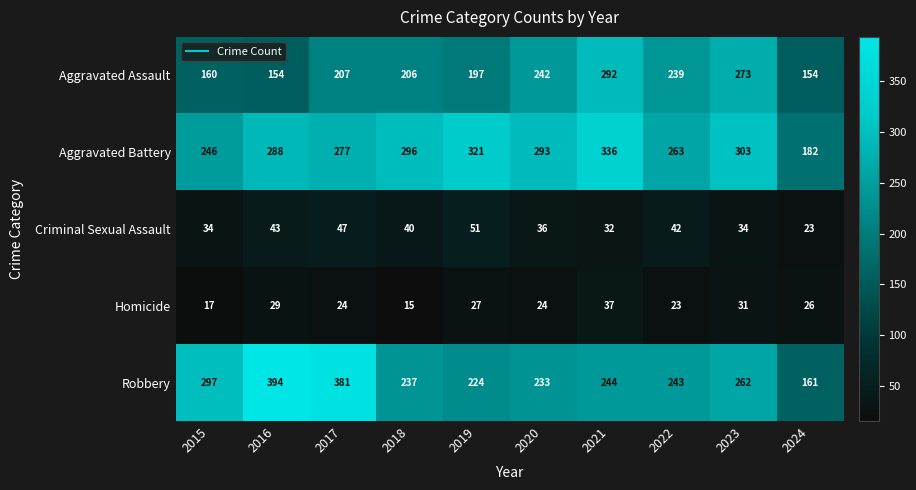

The Aggravated Assault series shows 148 at 2023. True or false?

False